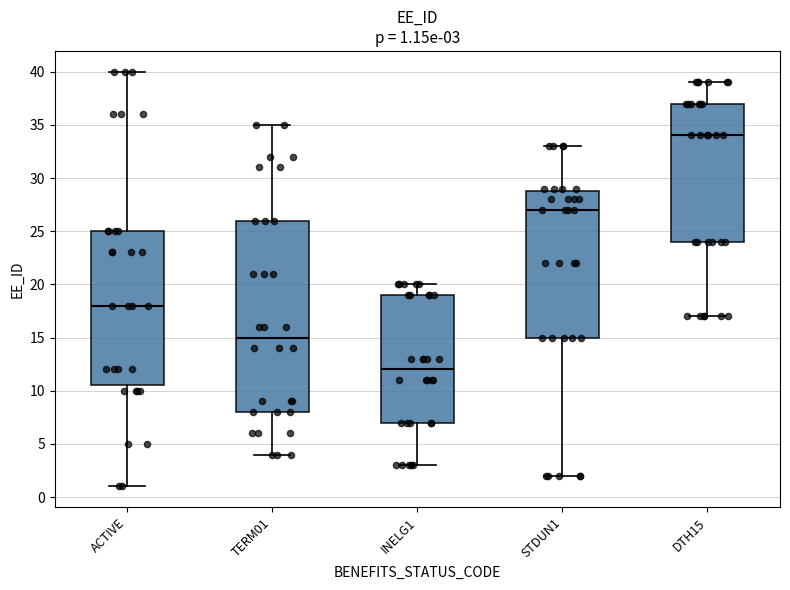

Comparing the boxes themselves (not the whiskers), which one is the tallest?

TERM01